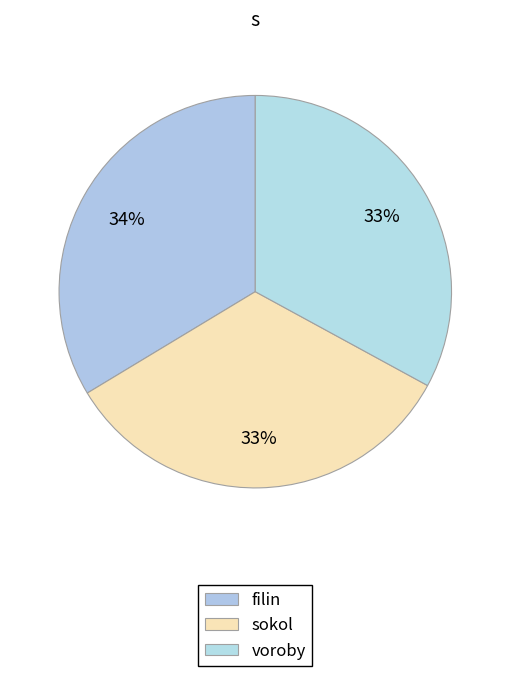

How many segments does this pie chart have?

3